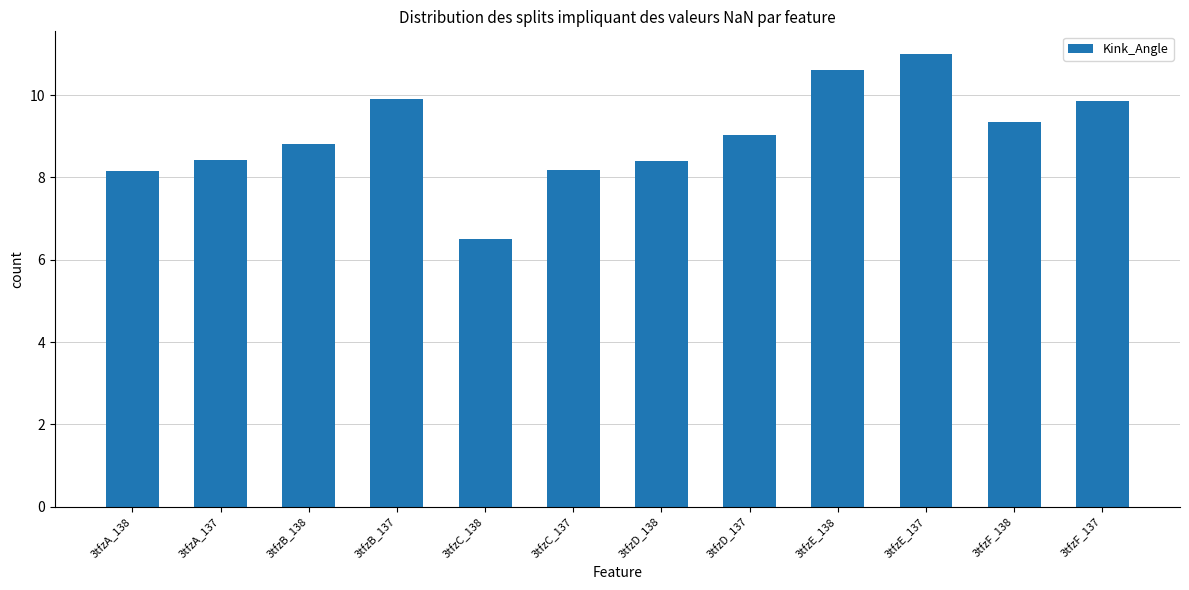

What is the difference between the maximum and minimum values?

4.5